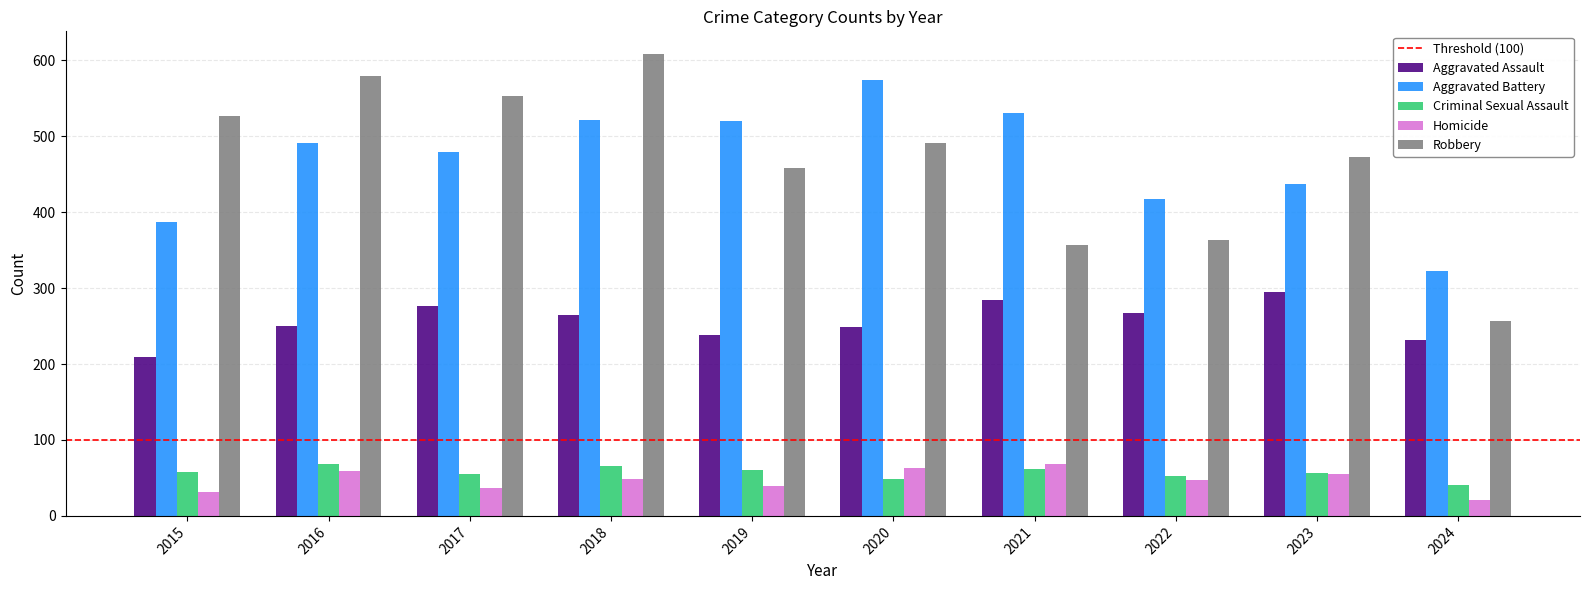

What is the sum of all Aggravated Battery values?

4681